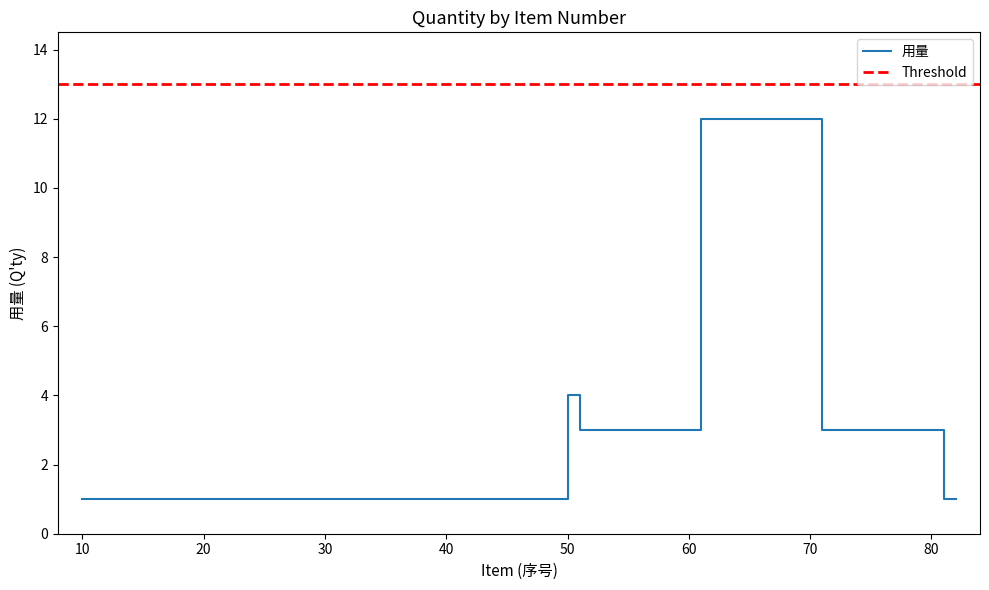

At which label is 用量 closest to 6?

50